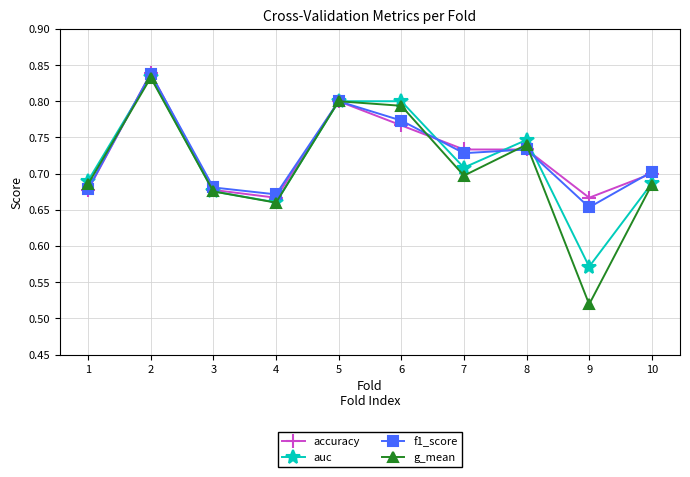

Which label corresponds to the smallest value in the chart?

9